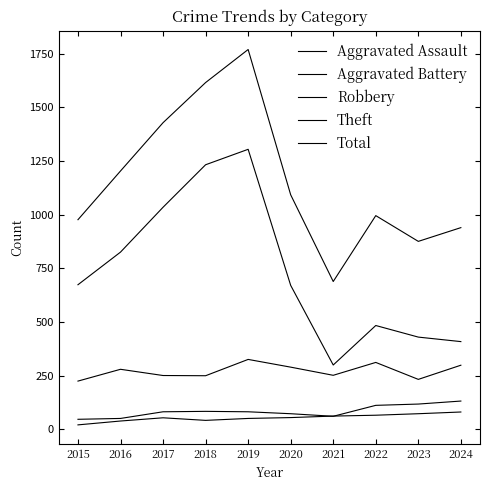

How many values in the Aggravated Assault series are below 55?

5